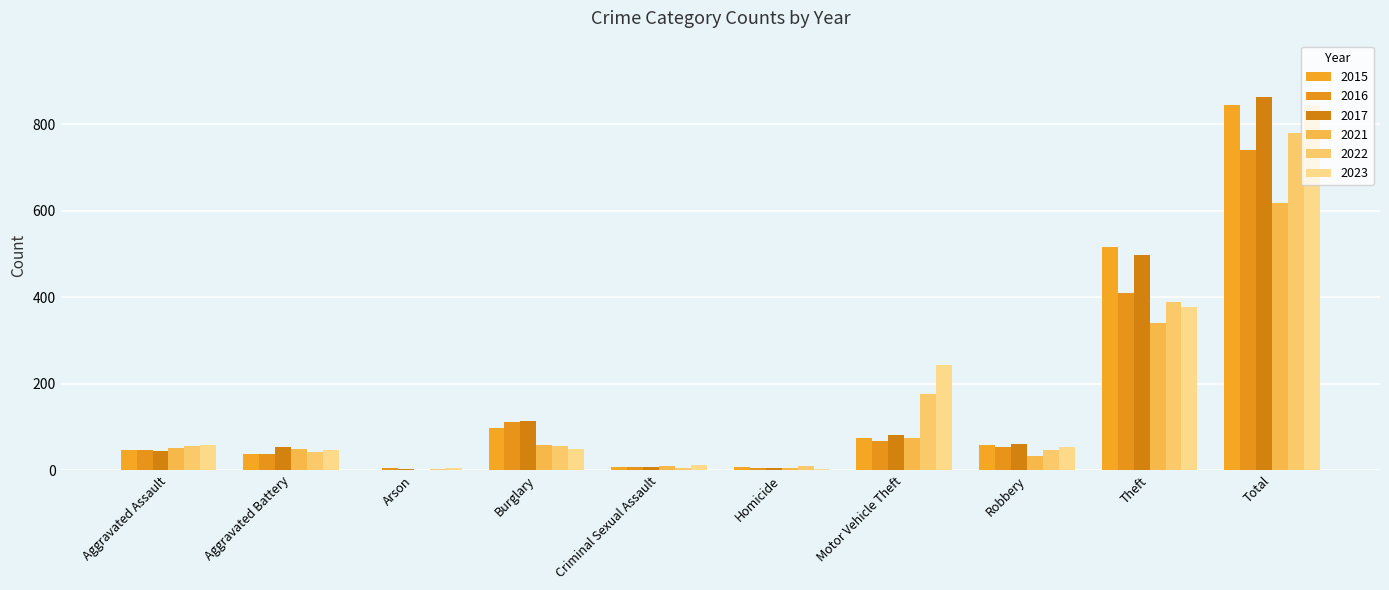

What are all the series names shown in the legend?

2015, 2016, 2017, 2021, 2022, 2023